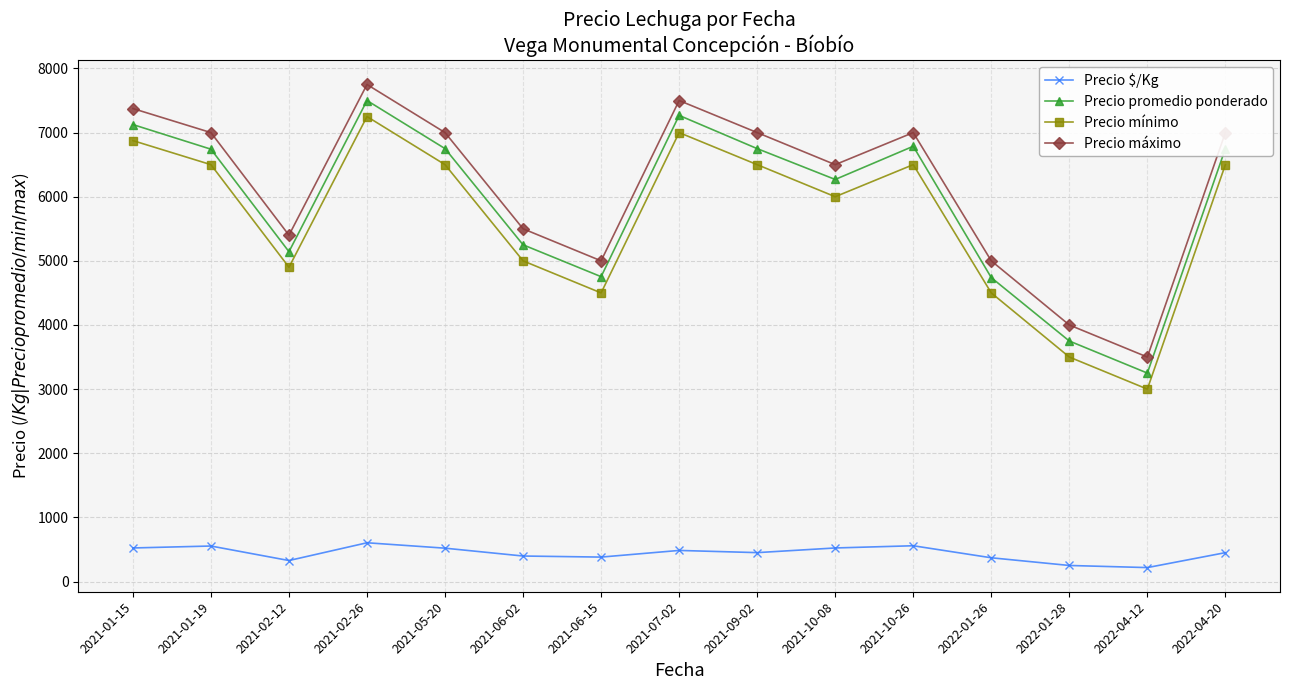

The value of Precio máximo at 2021-02-12 is 9135.4. True or false?

False